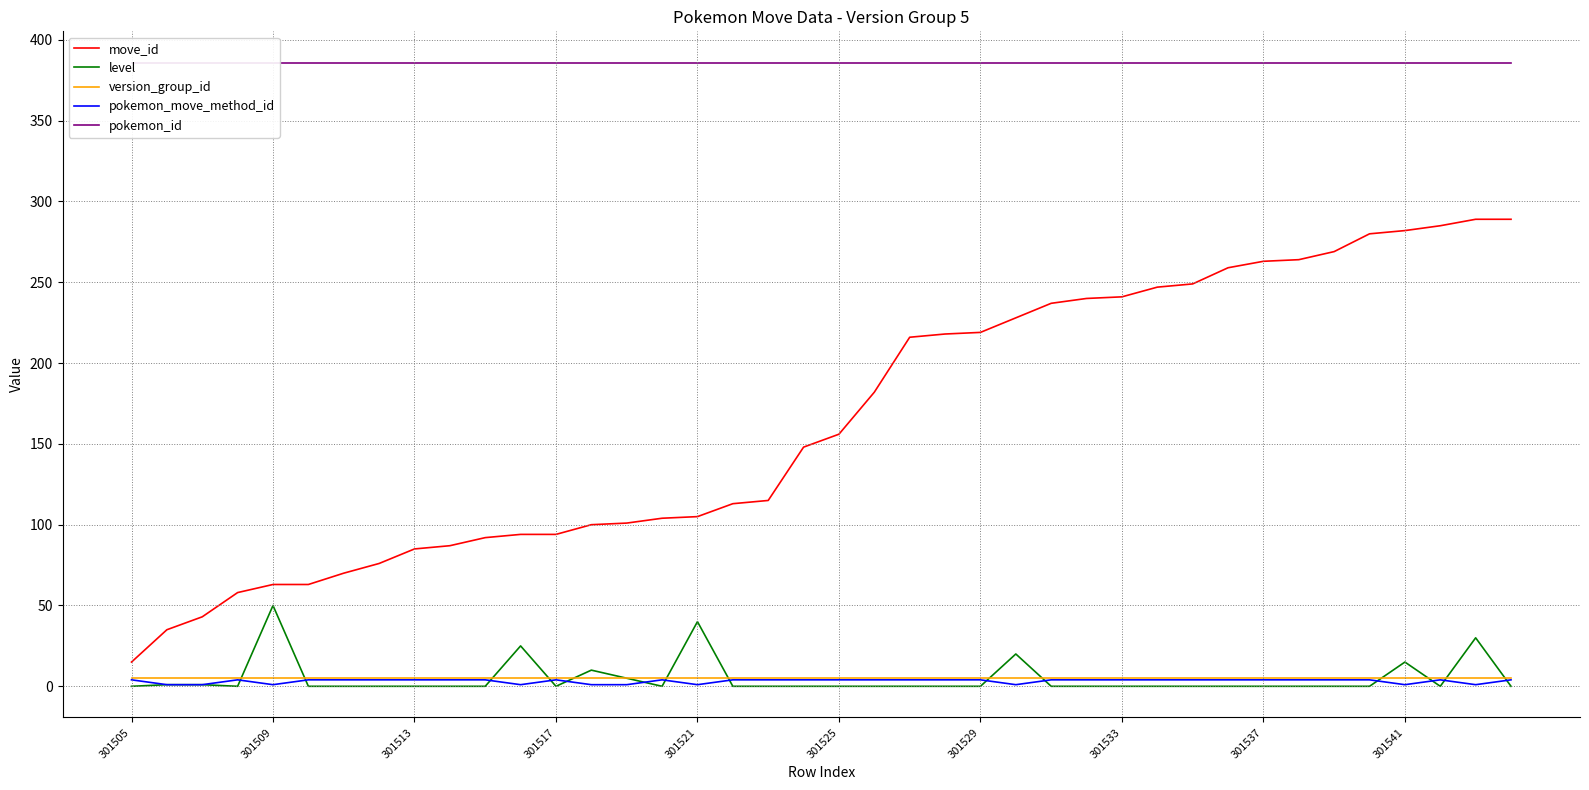

At 35, list the series in order from smallest to largest.

level, pokemon_move_method_id, version_group_id, move_id, pokemon_id